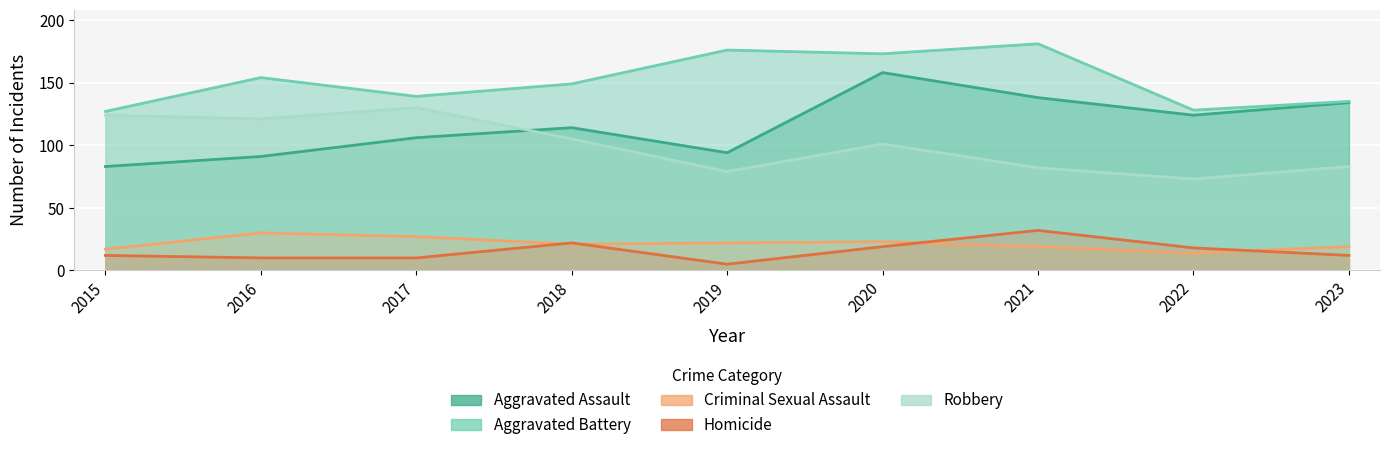

True or false: Robbery and Homicide cross at least once.

False